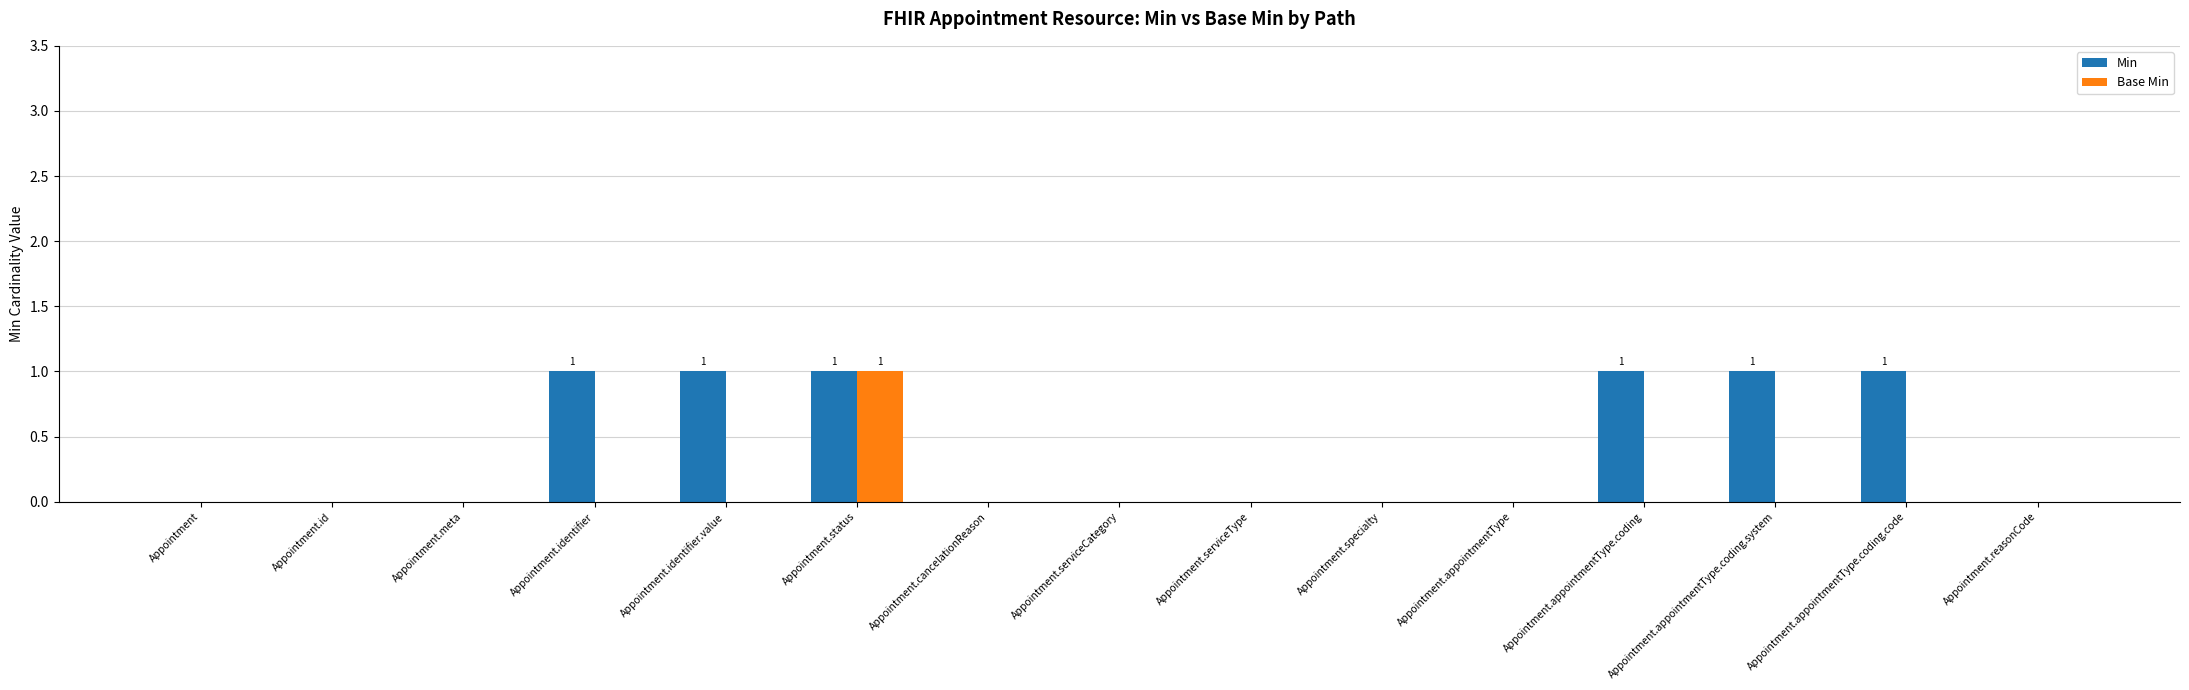

Is the value of Min at Appointment.appointmentType.coding.system greater than the value of Base Min at Appointment.specialty?

Yes